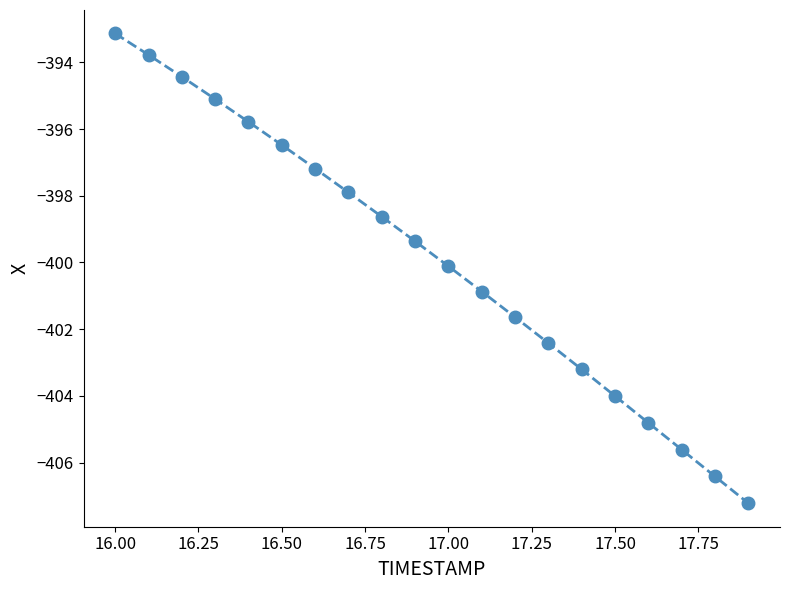

True or false: there are more than 2 points higher than both neighbors.

False